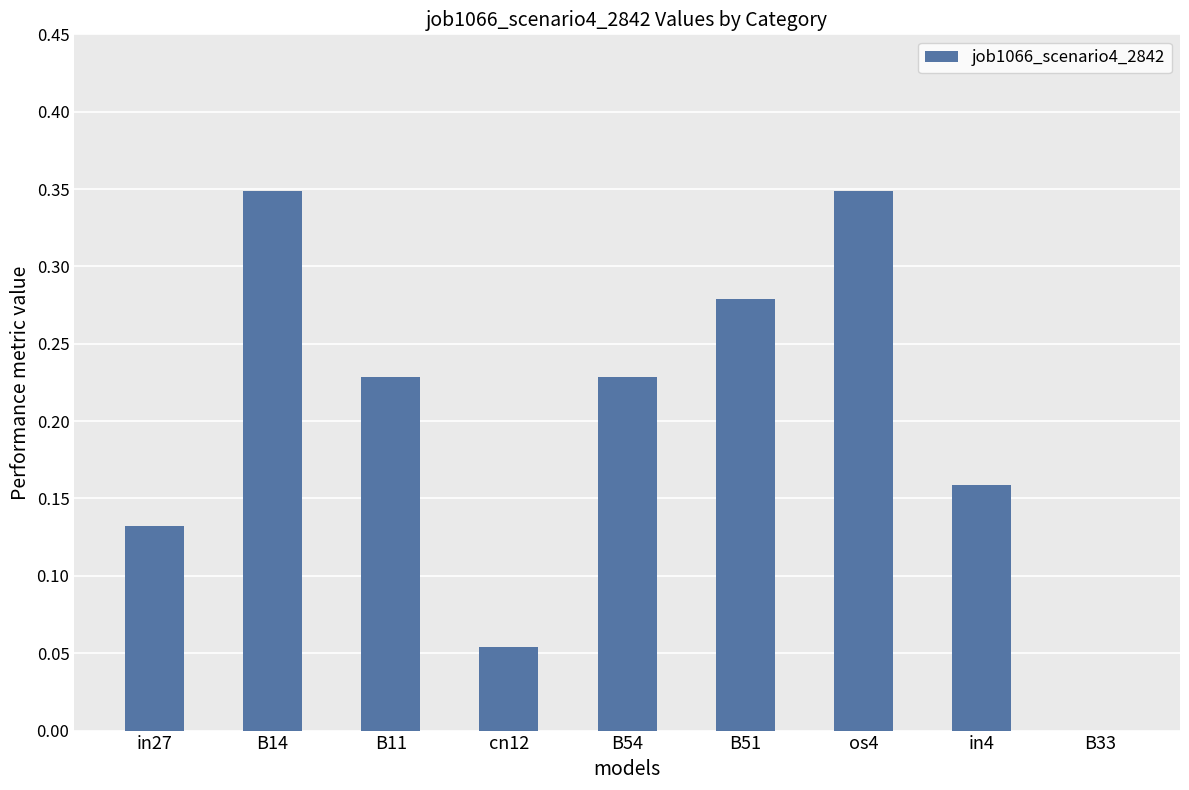

The value at in27 is 0.2. True or false?

False